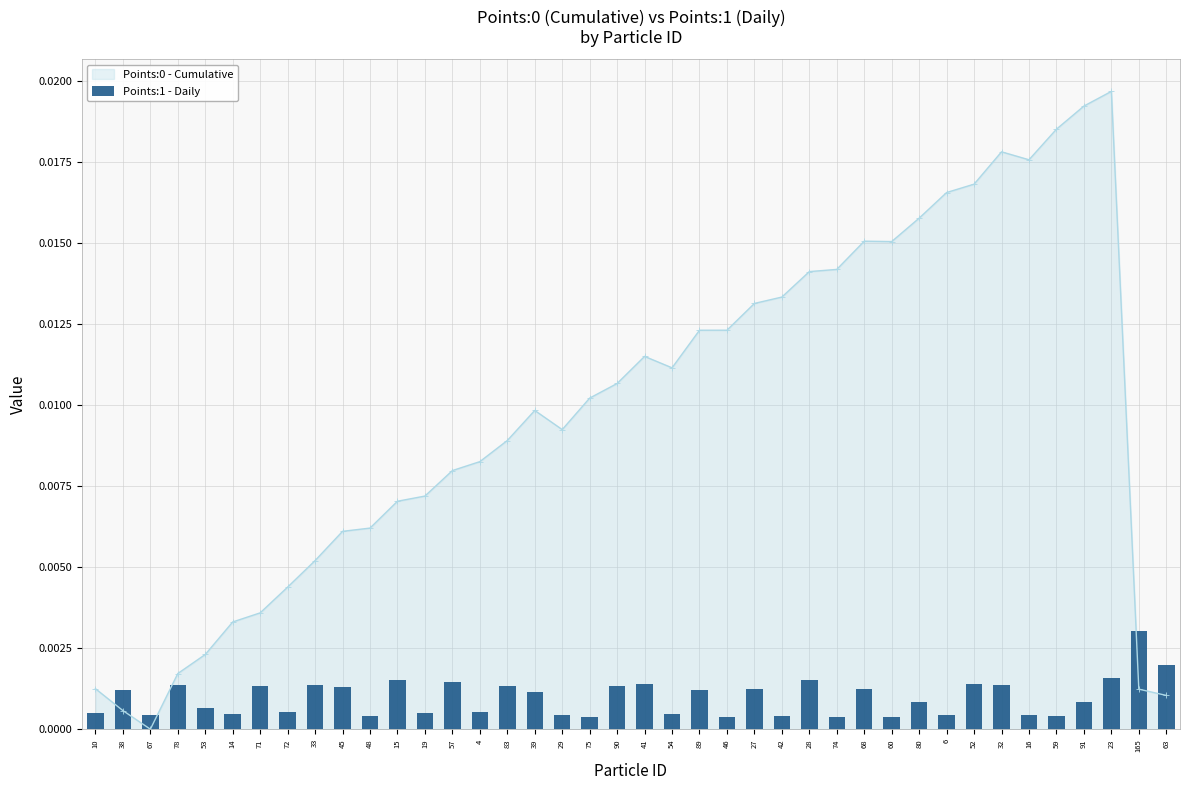

Rank the categories by value from highest to lowest.

165, 63, 23, 15, 28, 57, 52, 41, 78, 33, 32, 83, 71, 90, 45, 27, 68, 38, 89, 39, 80, 91, 53, 72, 4, 19, 10, 54, 14, 6, 16, 67, 29, 48, 59, 42, 46, 74, 75, 60